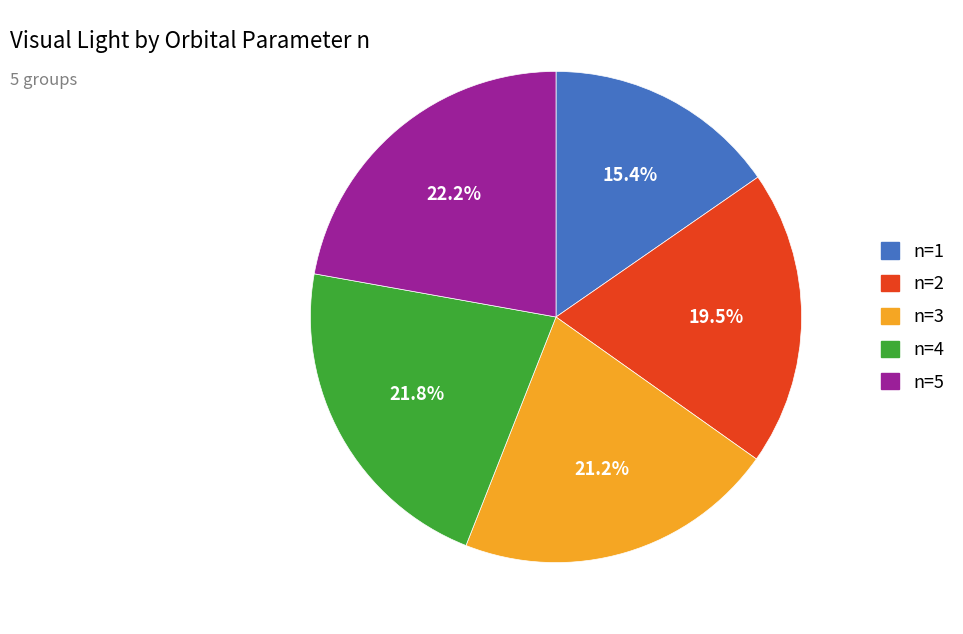

Which category has the smallest portion of the pie?

n=1